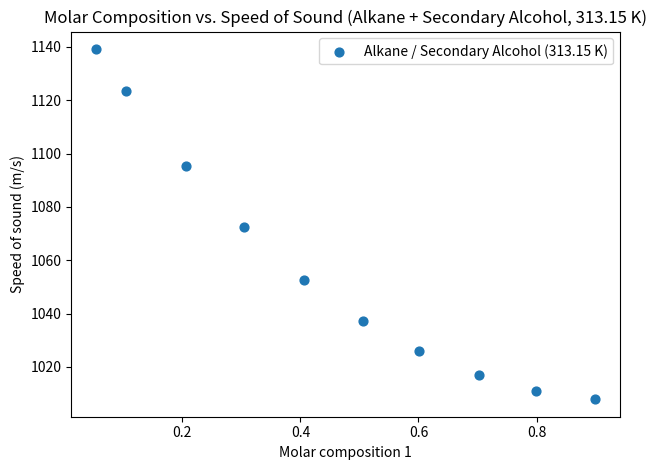

What is the average Y value?

1058.2